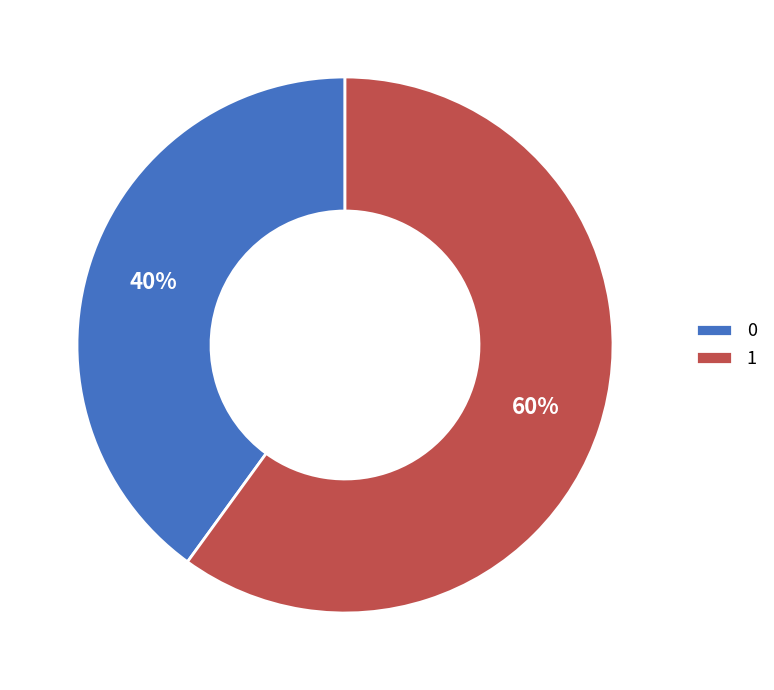

Does any single category account for the majority?

Yes